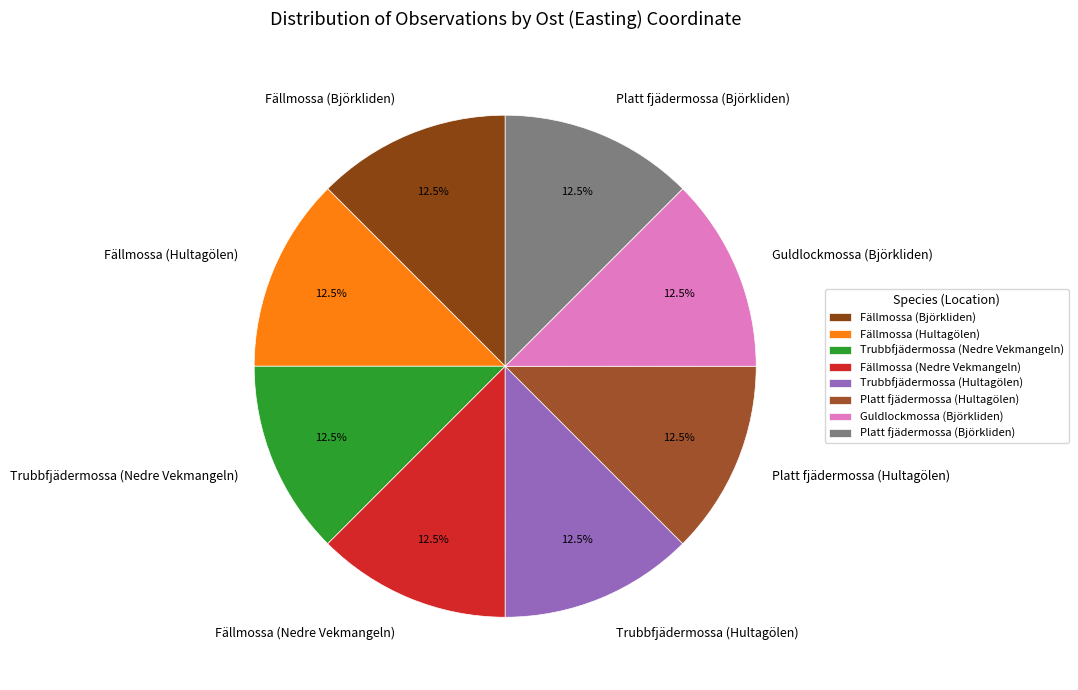

How many slices are in this pie chart?

8